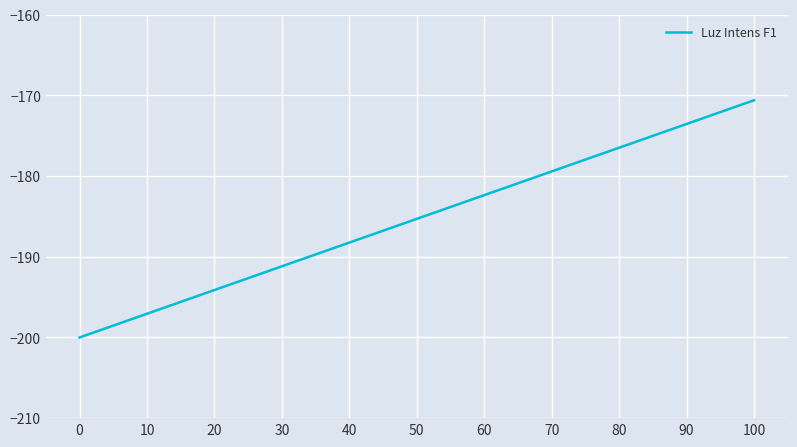

Reading left to right, transcribe all the data shown in this chart.

0=-200.0	10=-197.1	20=-194.1	30=-191.2	40=-188.2	50=-185.3	60=-182.4	70=-179.4	80=-176.5	90=-173.5	100=-170.6